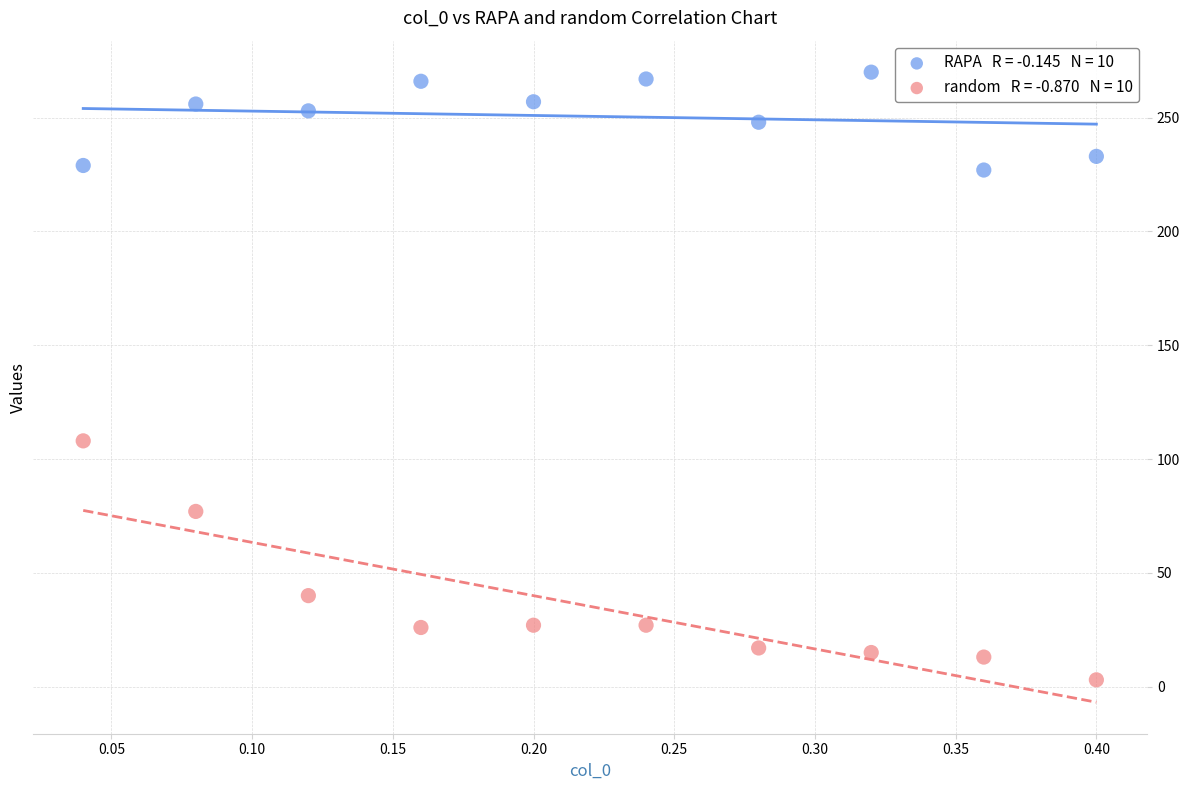

Across all data points, what is the range of Y values (max minus min)?

267